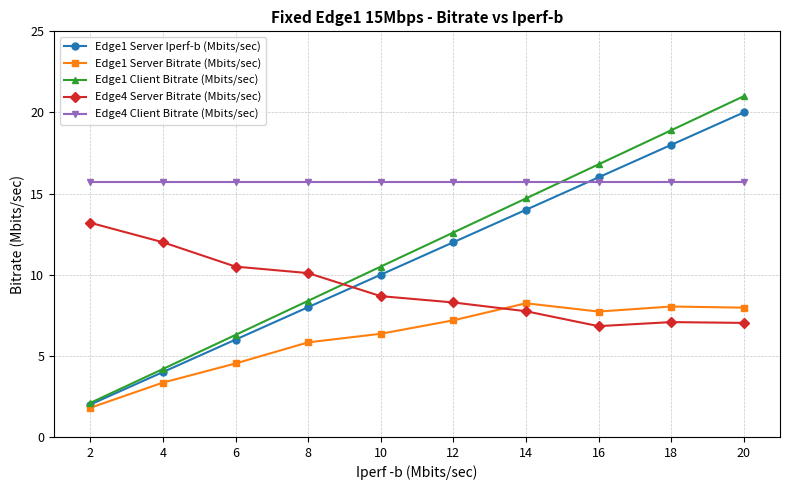

Which series changed the most between 10 and 18?

Edge1 Client Bitrate (Mbits/sec)